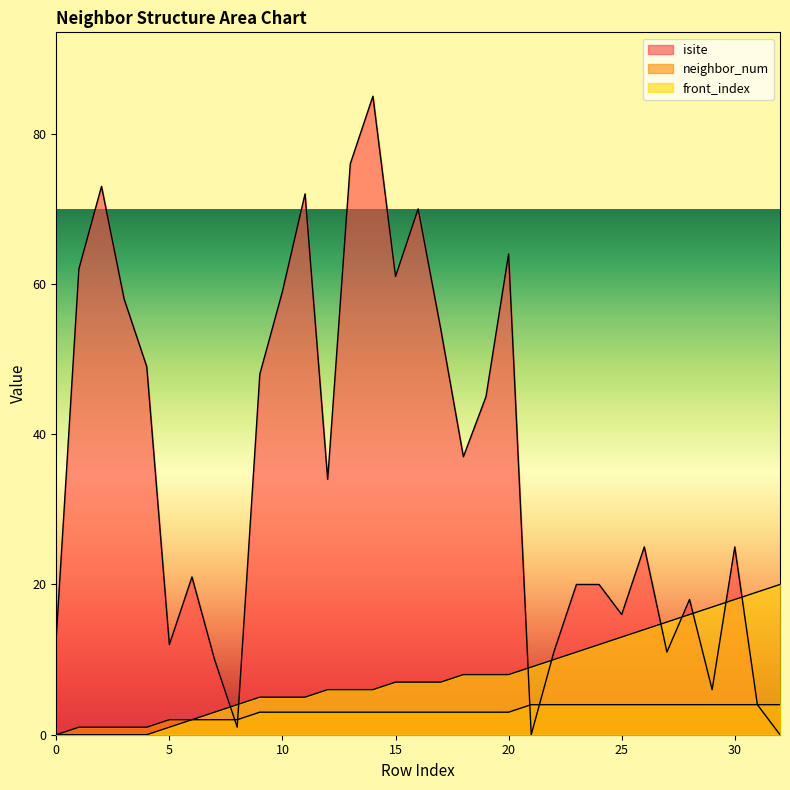

How many lines are shown in the chart?

3